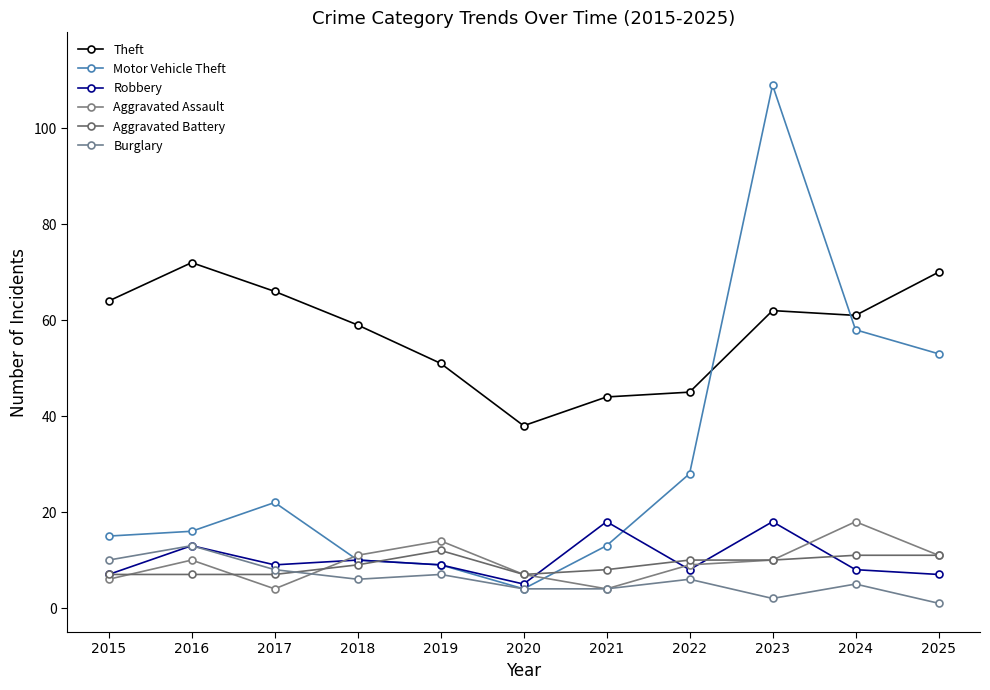

Reading left to right, extract all data points from this chart.

Theft: 2015=64	2016=72	2017=66	2018=59	2019=51	2020=38	2021=44	2022=45	2023=62	2024=61	2025=70
Motor Vehicle Theft: 2015=15	2016=16	2017=22	2018=10	2019=9	2020=4	2021=13	2022=28	2023=109	2024=58	2025=53
Robbery: 2015=7	2016=13	2017=9	2018=10	2019=9	2020=5	2021=18	2022=8	2023=18	2024=8	2025=7
Aggravated Assault: 2015=6	2016=10	2017=4	2018=11	2019=14	2020=7	2021=4	2022=9	2023=10	2024=18	2025=11
Aggravated Battery: 2015=7	2016=7	2017=7	2018=9	2019=12	2020=7	2021=8	2022=10	2023=10	2024=11	2025=11
Burglary: 2015=10	2016=13	2017=8	2018=6	2019=7	2020=4	2021=4	2022=6	2023=2	2024=5	2025=1